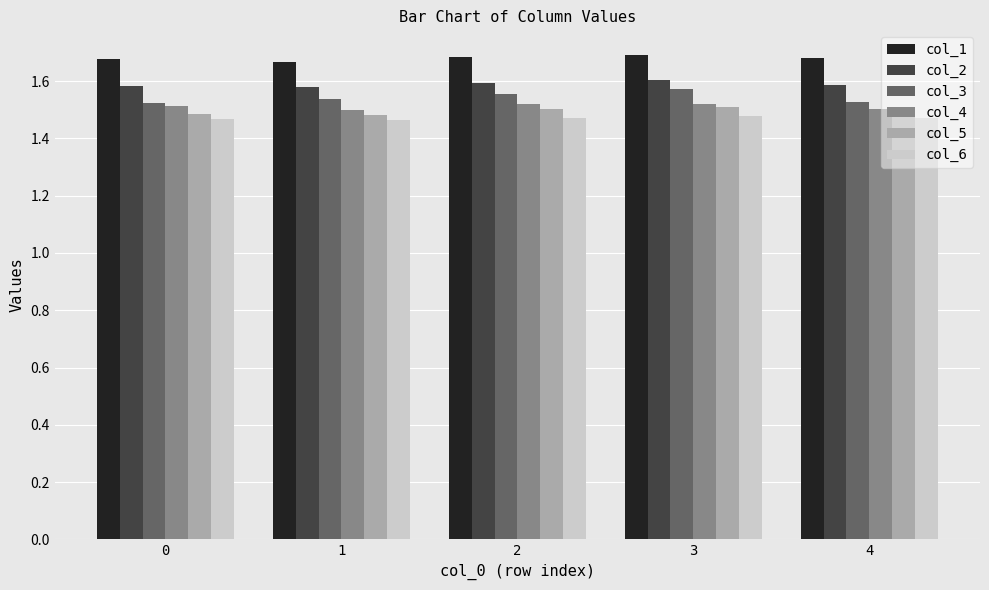

Is the value of col_3 at 0 greater than the value of col_1 at 1?

No